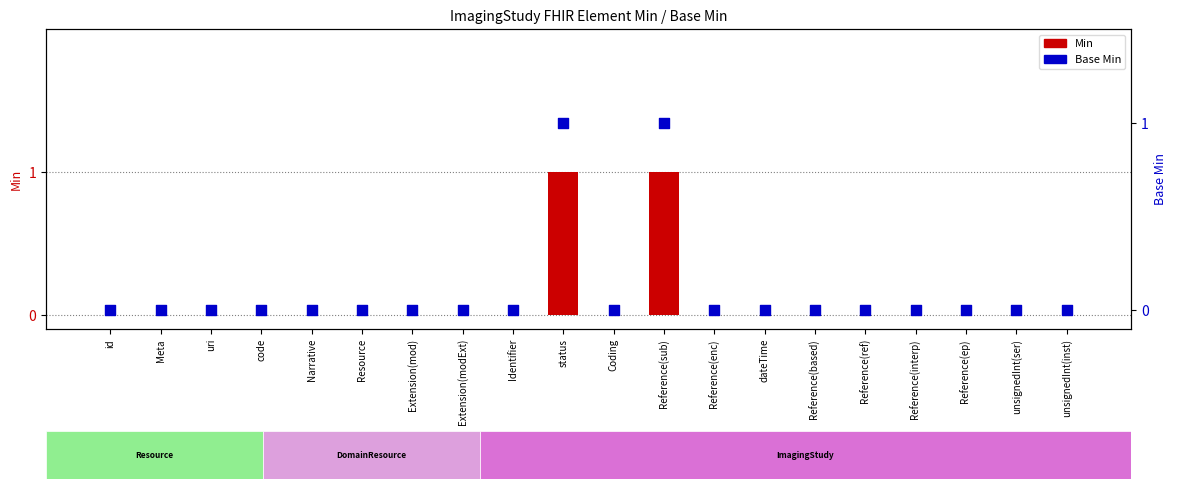

Is the value of Base Min at Reference(interp) greater than the value of Min at unsignedInt(inst)?

No